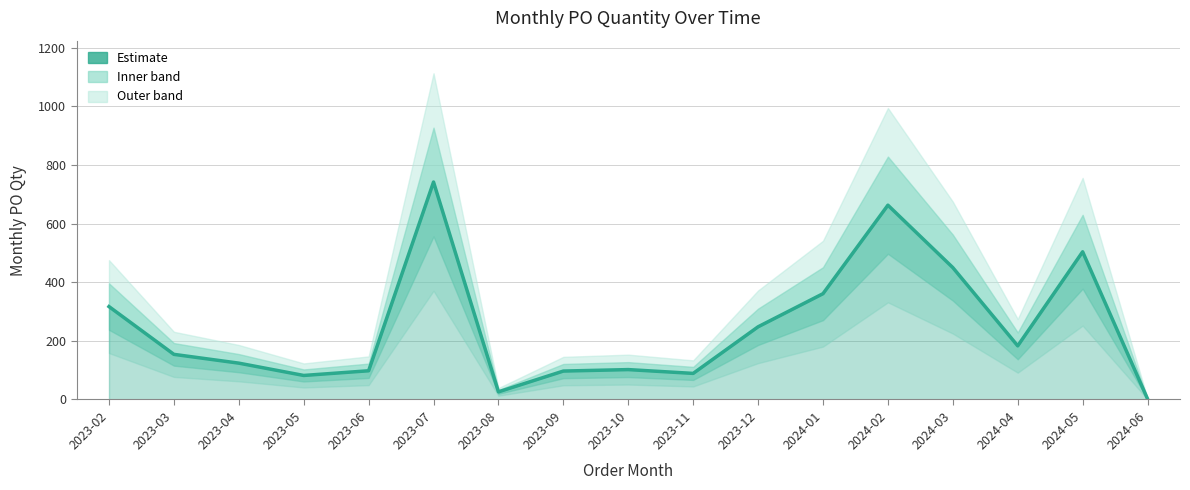

What is the difference between the maximum and minimum values?

740